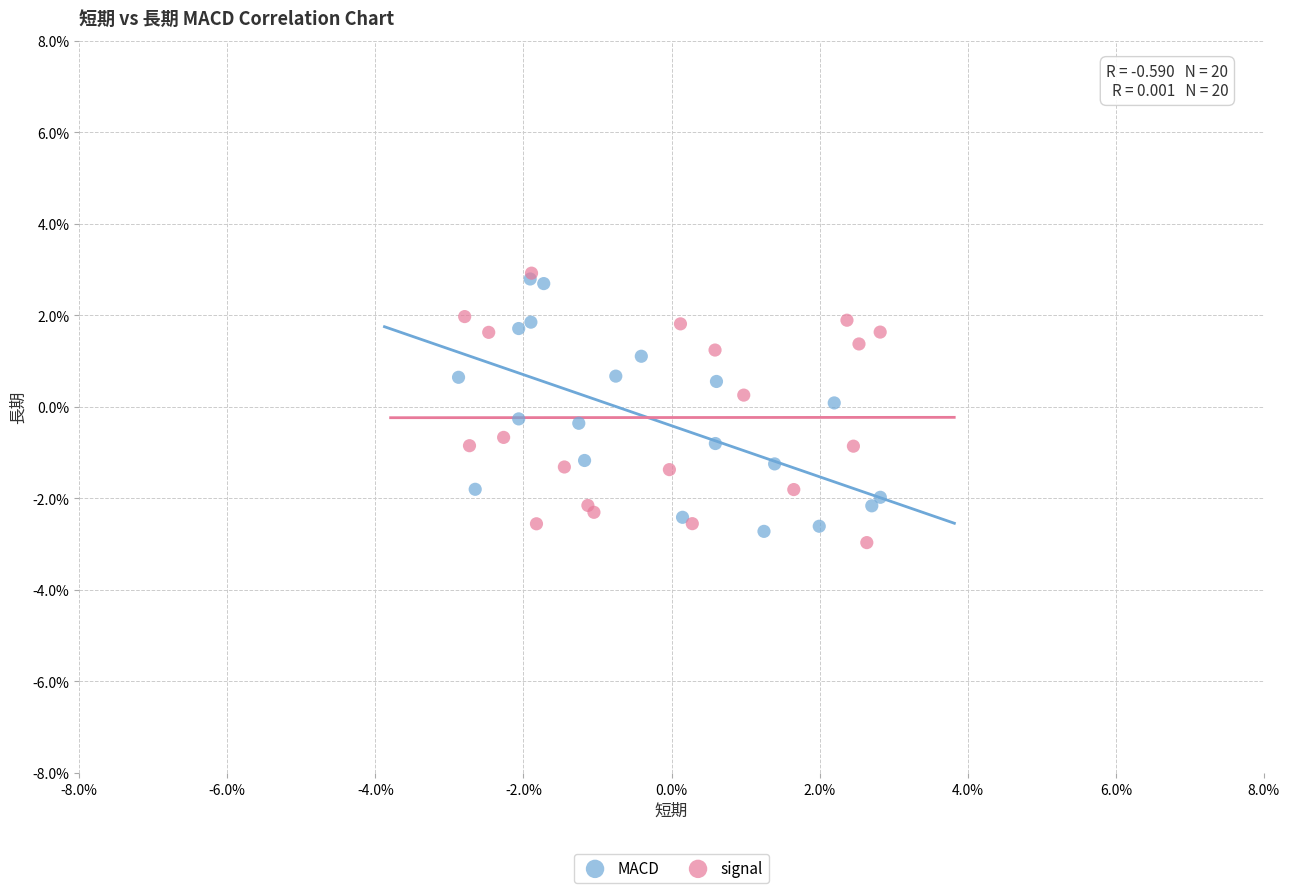

What are all the series names shown in the legend?

MACD, signal